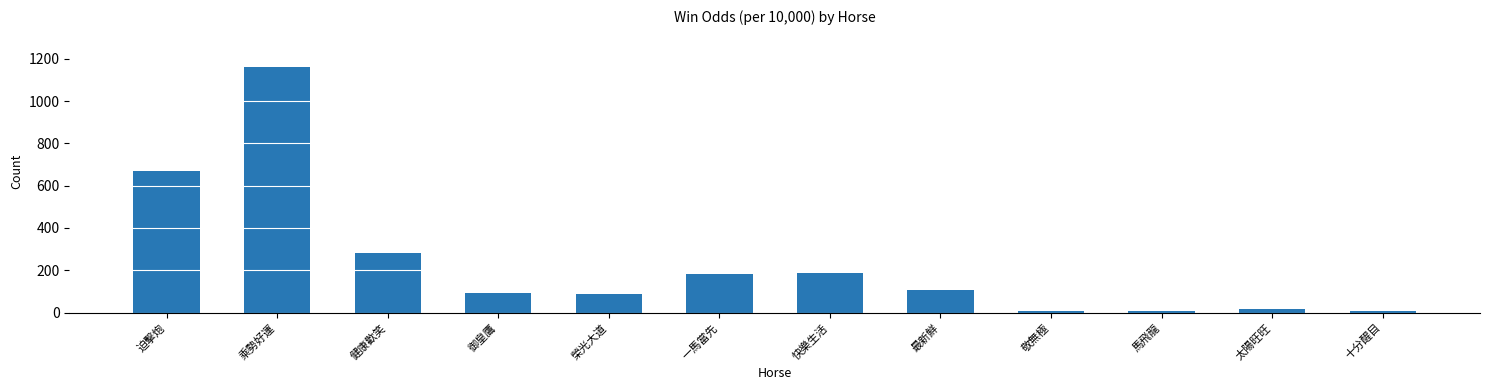

What is the difference between the maximum and minimum values?

1154